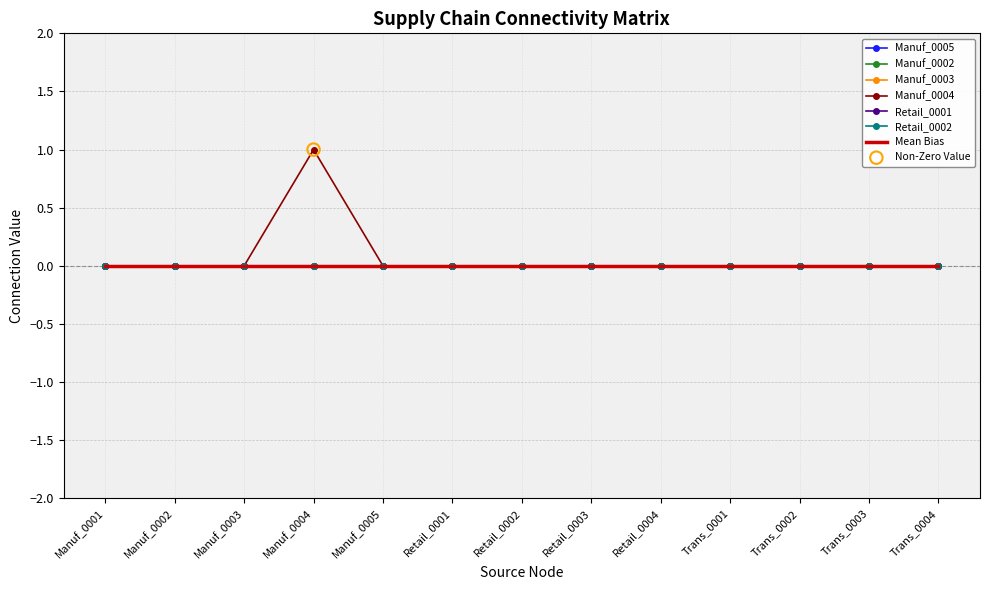

At how many categories does at least one series exceed 0?

1